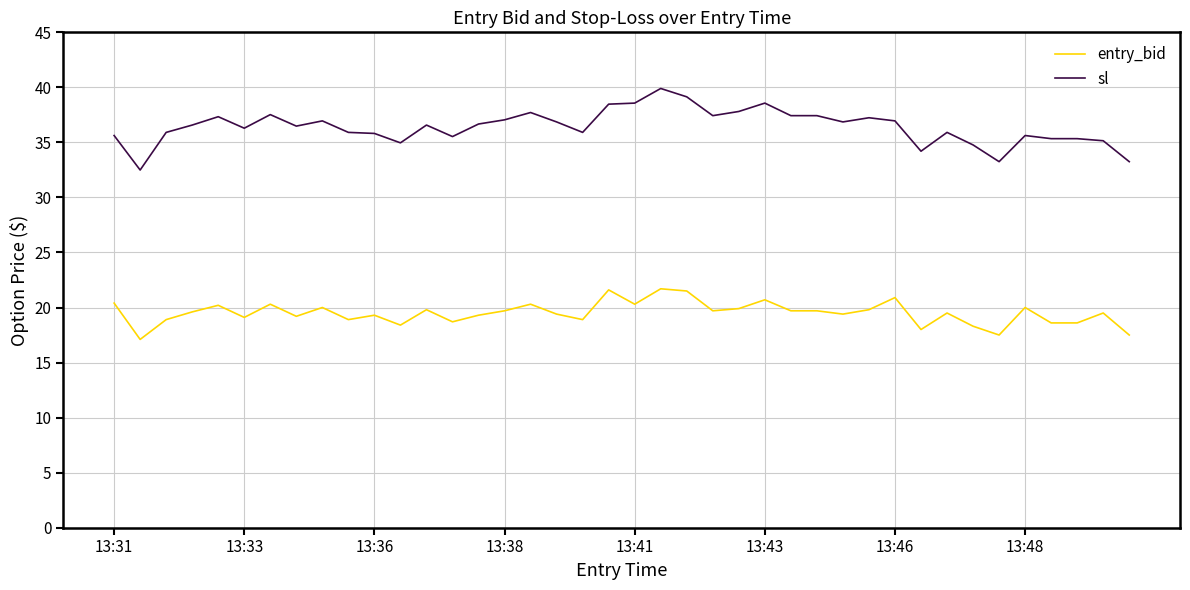

List the series in order of their overall mean, highest first.

sl, entry_bid